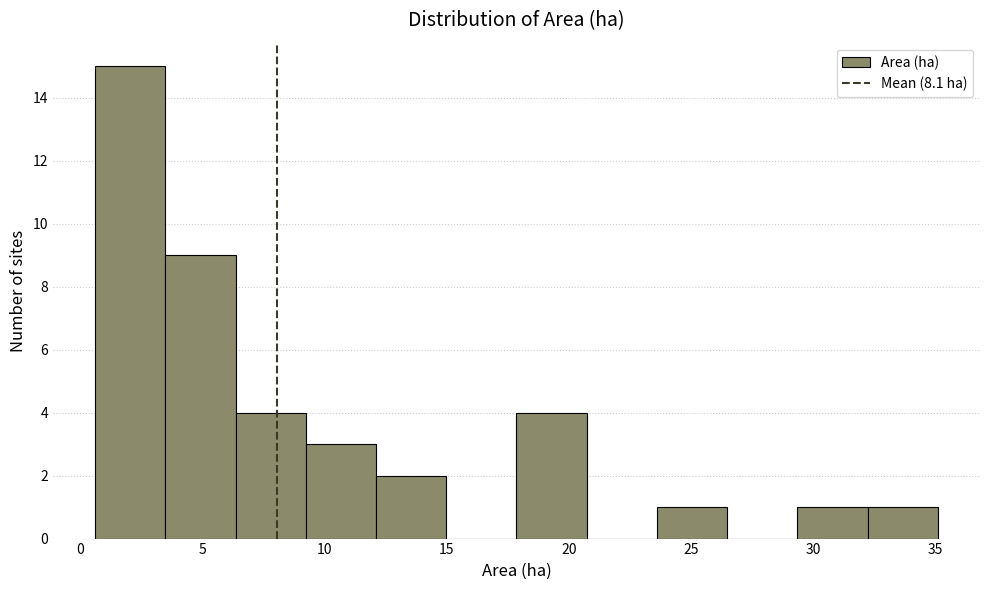

Reading left to right, list every bar in this chart as the range it spans on the x-axis followed by its height. Neither the bar edges nor the heights are printed on the chart, so give them approximately, as read against the axes.

0.5 to 3.5: 15
3.5 to 6.5: 9
6.5 to 9.0: 4
9.0 to 12.0: 3
12.0 to 15.0: 2
15.0 to 18.0: 0
18.0 to 20.5: 4
20.5 to 23.5: 0
23.5 to 26.5: 1
26.5 to 29.5: 0
29.5 to 32.0: 1
32.0 to 35.0: 1